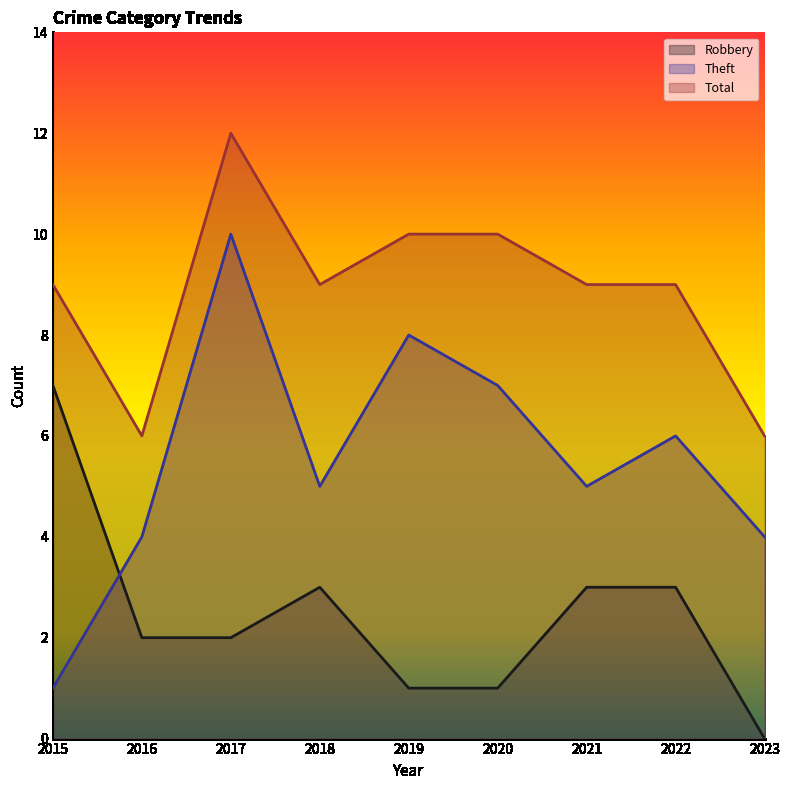

What is the sum of the Total values at 2019 and 2017?

22